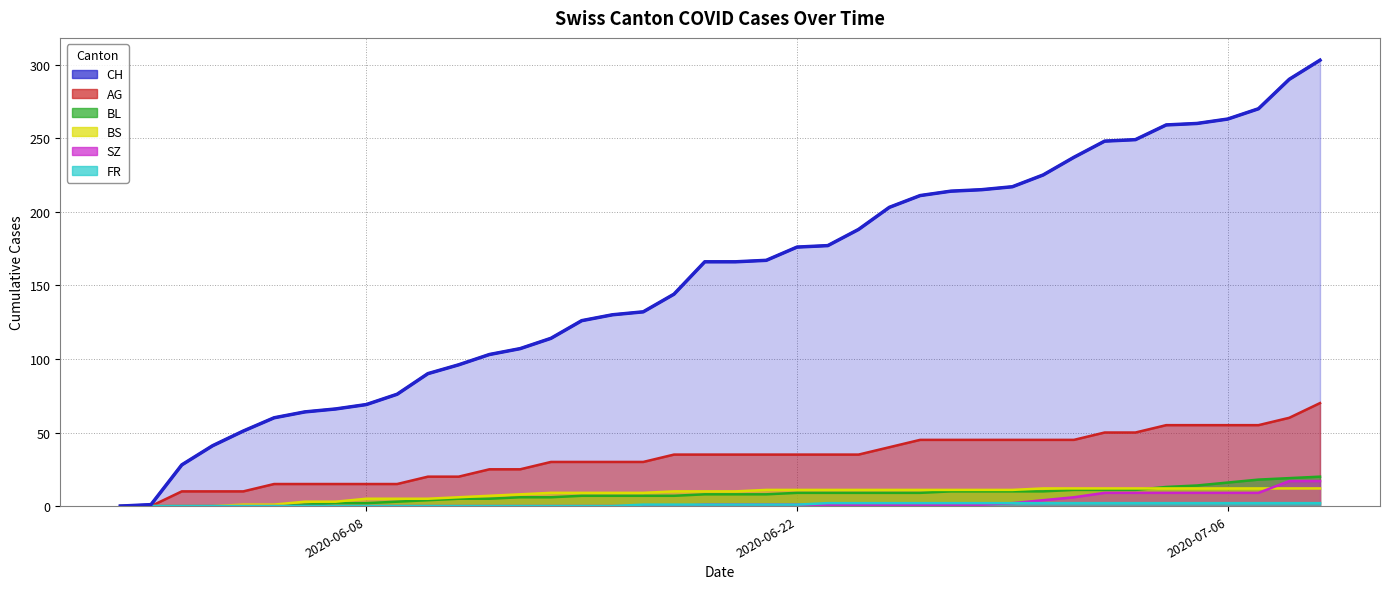

Which series has the widest spread of values?

CH